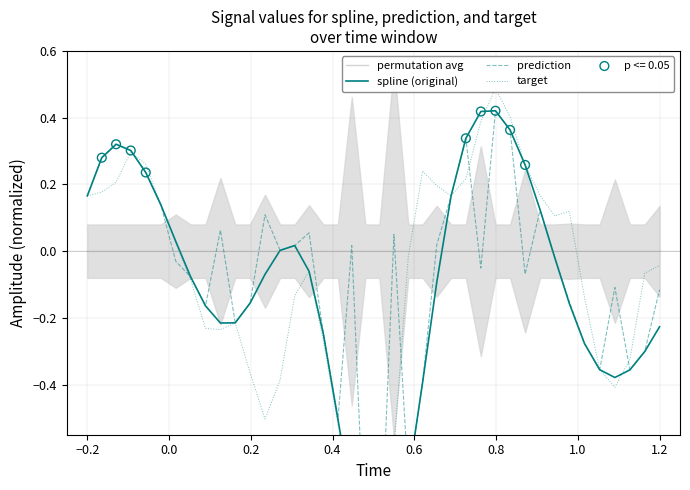

Which series has the largest Y range (max minus min)?

target